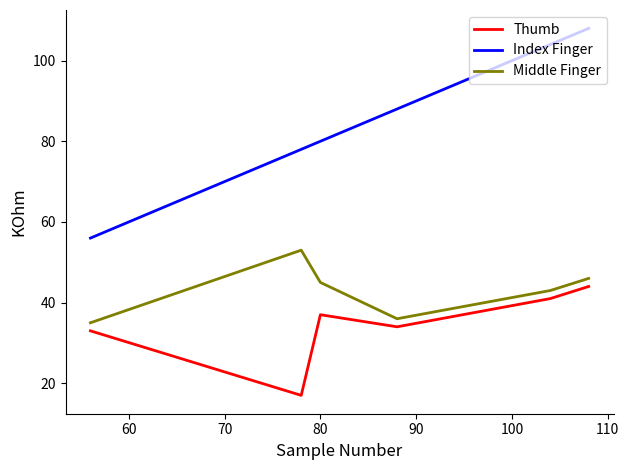

What is the difference between the second highest and second lowest values in the Middle Finger series?

10